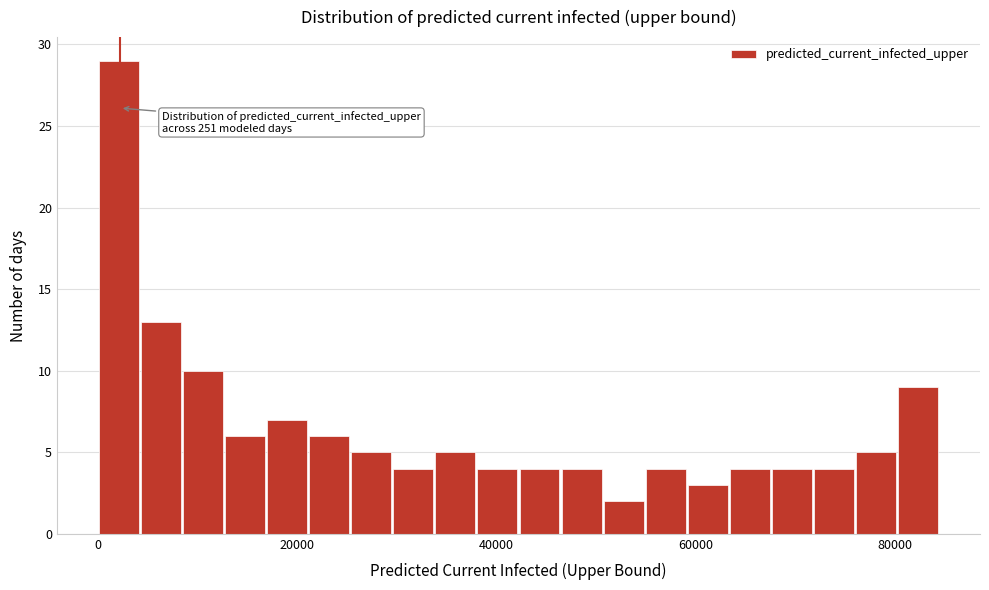

Read against the x-axis, roughly where is the centre of the tallest bar?

2000